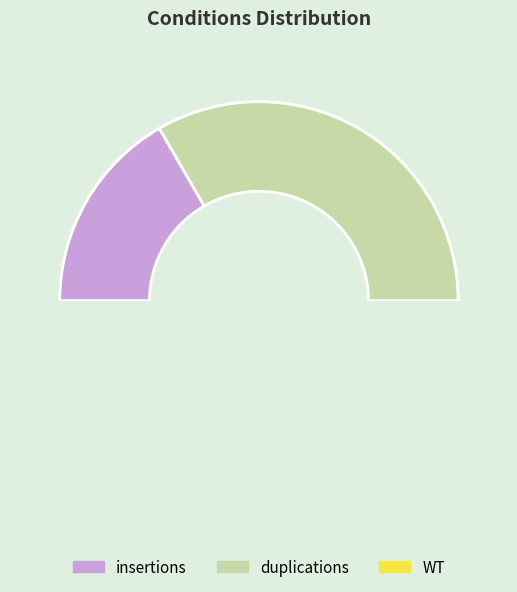

Does insertions represent more than half of the total?

No